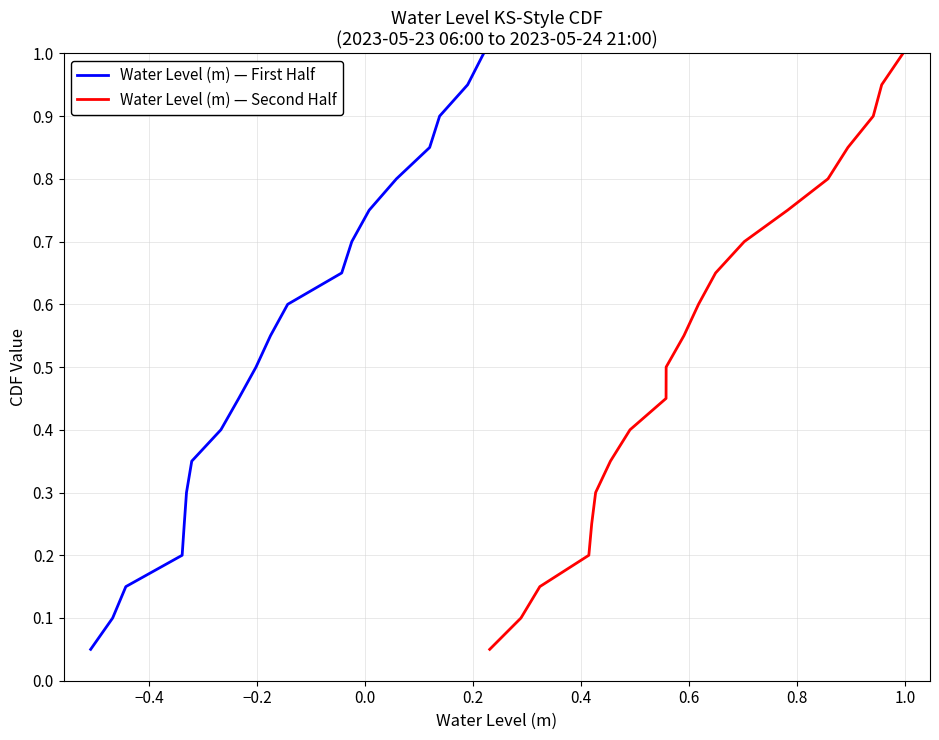

True or false: Water Level (m) — First Half has more than 1 interior local peaks.

False